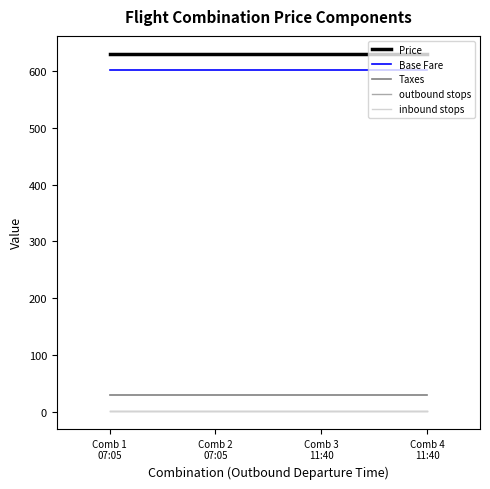

Does the chart display data point markers on the line(s)?

No